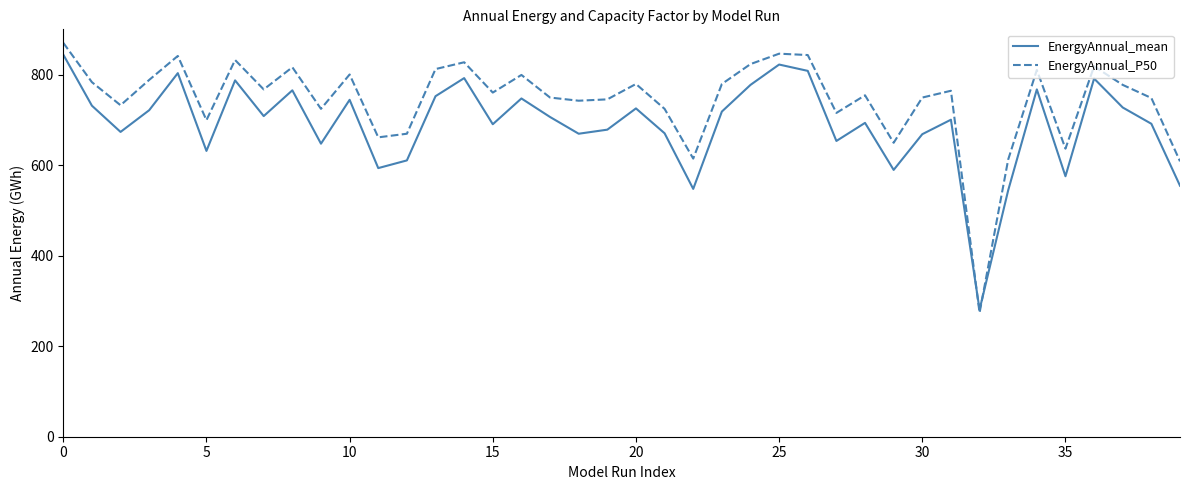

What are all the series names shown in the legend?

EnergyAnnual_mean, EnergyAnnual_P50